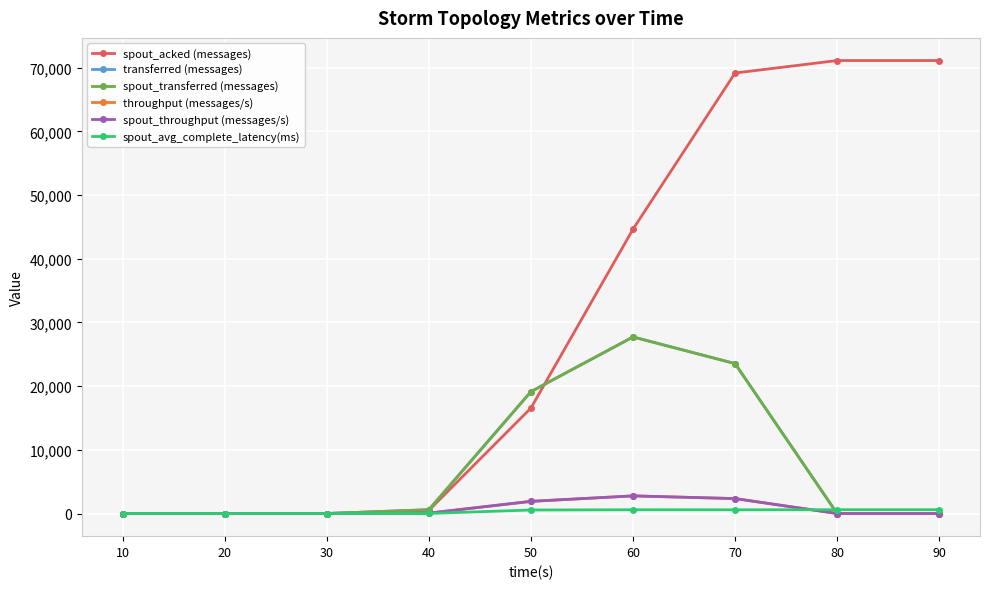

Which category has the lowest value in the spout_avg_complete_latency(ms) series?

10